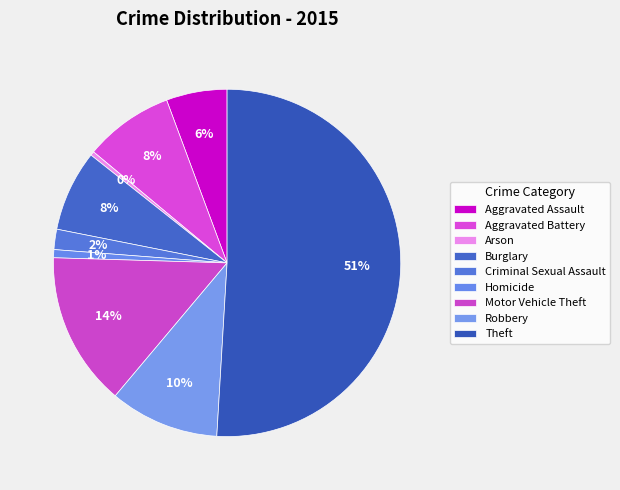

Does Aggravated Assault account for over 50% of the chart?

No